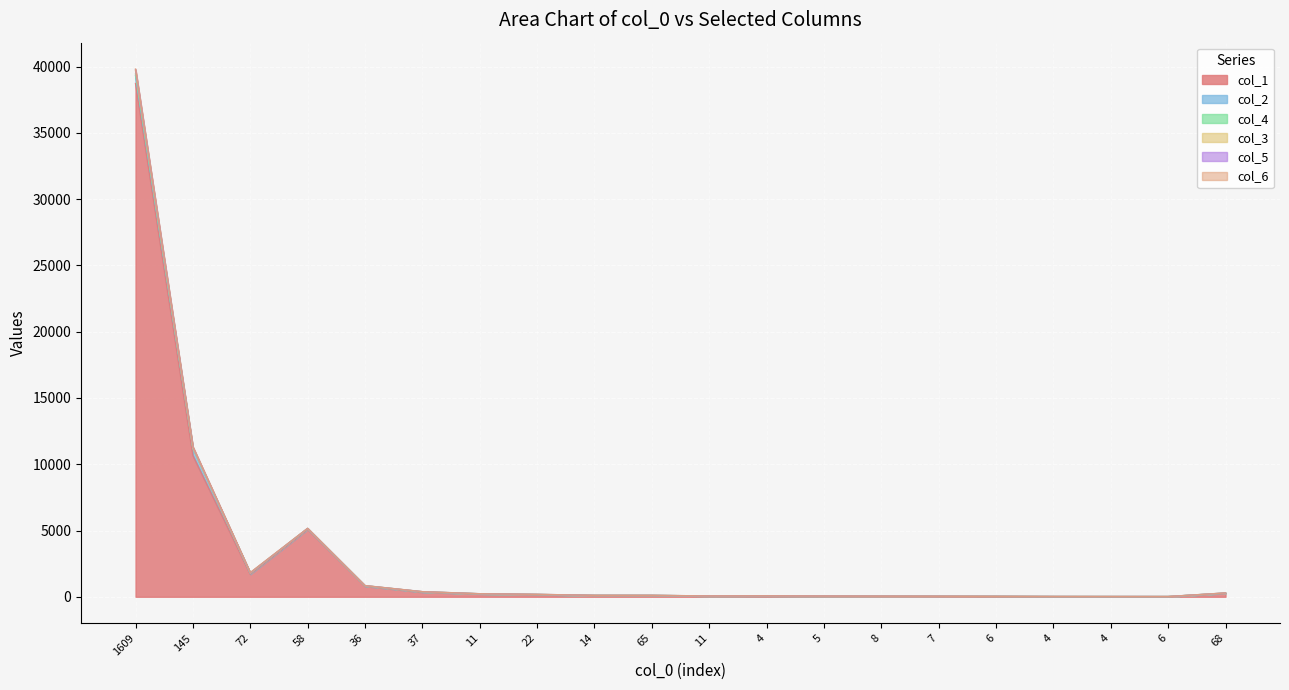

Reading left to right, list all the values displayed in this chart.

col_1: 1609=38729	145=10653	72=1701	58=5085	36=799	37=345	11=215	22=162	14=97	65=96	11=59	4=65	5=48	8=41	7=32	6=30	4=16	4=15	6=13	68=256
col_2: 1609=594	145=552	72=78	58=62	36=27	37=27	11=6	22=8	14=5	65=3	11=1	4=2	5=4	8=2	7=6	6=1	4=0	4=0	6=1	68=16
col_4: 1609=120	145=10	72=9	58=3	36=6	37=3	11=2	22=4	14=2	65=3	11=0	4=1	5=1	8=1	7=2	6=0	4=3	4=1	6=1	68=7
col_3: 1609=250	145=6	72=6	58=4	36=5	37=7	11=4	22=5	14=3	65=3	11=2	4=1	5=1	8=2	7=0	6=0	4=1	4=1	6=0	68=6
col_5: 1609=83	145=78	72=14	58=5	36=3	37=2	11=2	22=2	14=0	65=0	11=0	4=0	5=0	8=0	7=1	6=0	4=0	4=0	6=1	68=2
col_6: 1609=44	145=33	72=18	58=6	36=3	37=1	11=0	22=1	14=0	65=0	11=1	4=1	5=0	8=0	7=0	6=0	4=0	4=0	6=0	68=2